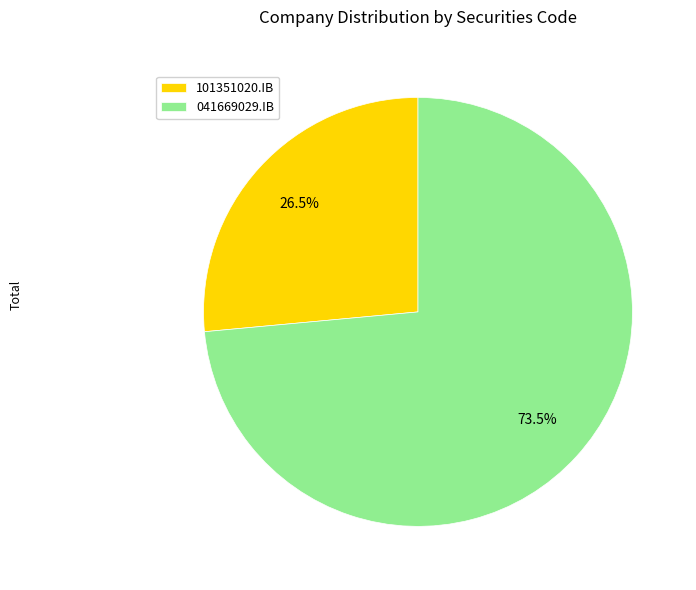

Rank the categories by value from lowest to highest.

101351020.IB, 041669029.IB